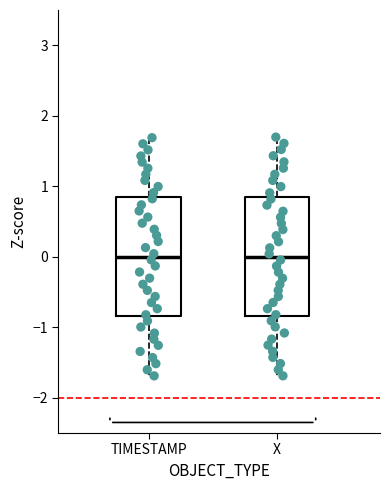

Reading left to right, read every box against the y-axis: the position of its median line, the range the box covers, and the ends of its whiskers. The values are not printed on the chart, so give them approximately, as read against the axis.

TIMESTAMP: median 0.0, box -0.8 to 0.8, whiskers -1.7 to 1.7
X: median 0.0, box -0.8 to 0.8, whiskers -1.7 to 1.7